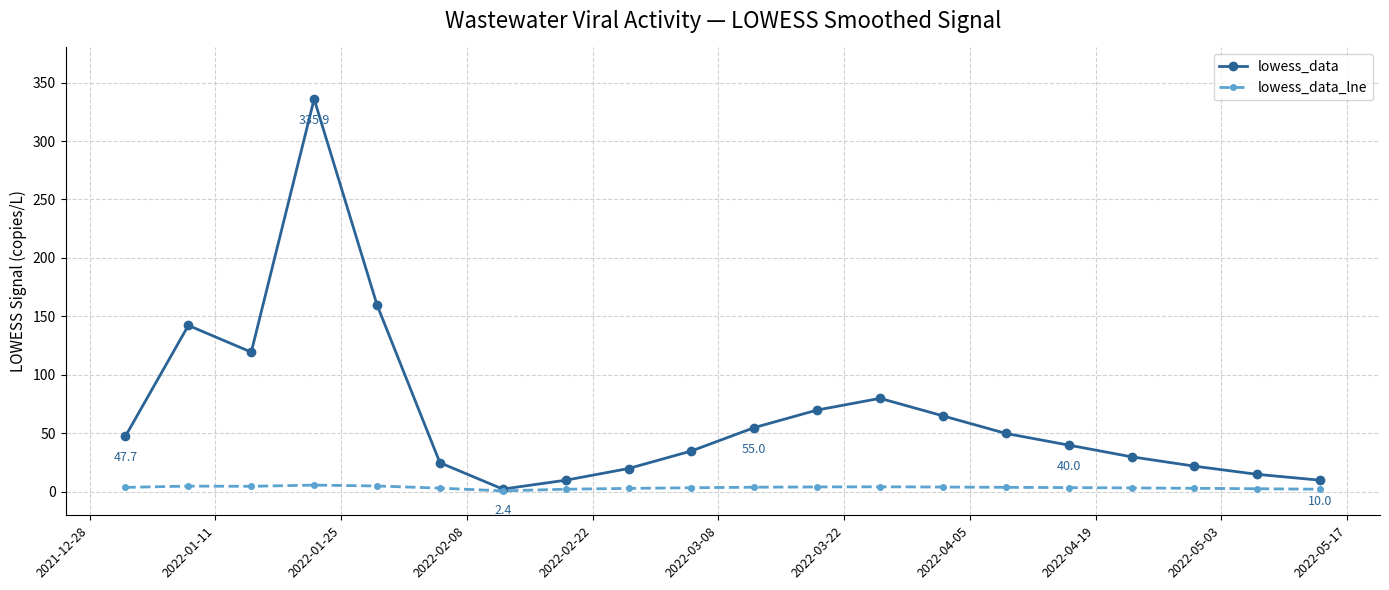

Which series has the largest total across all categories?

lowess_data